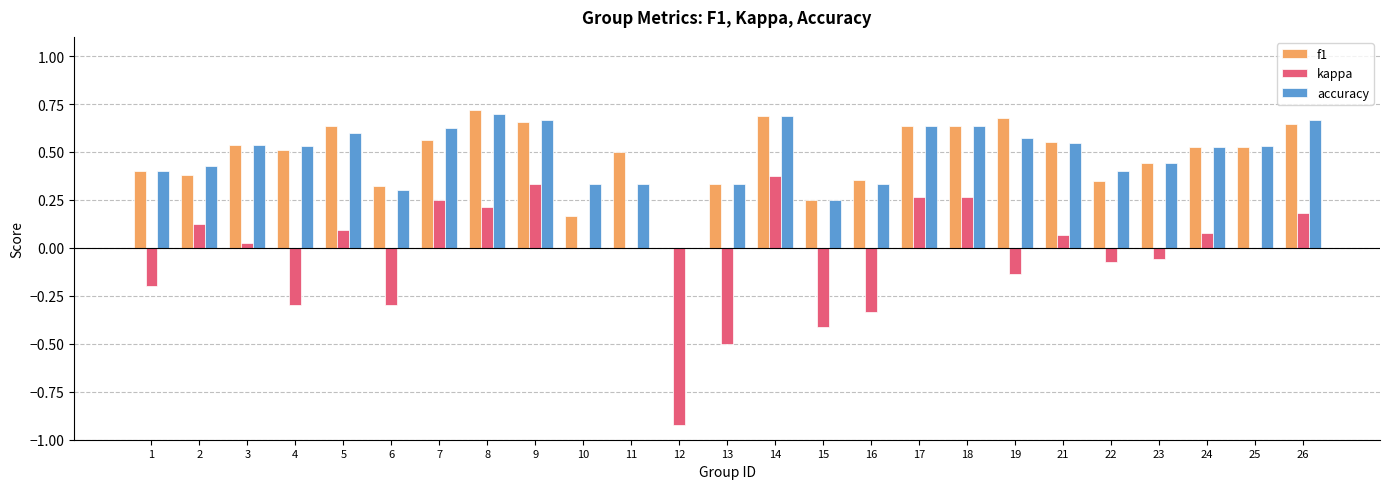

How many positive values does the f1 series have?

24